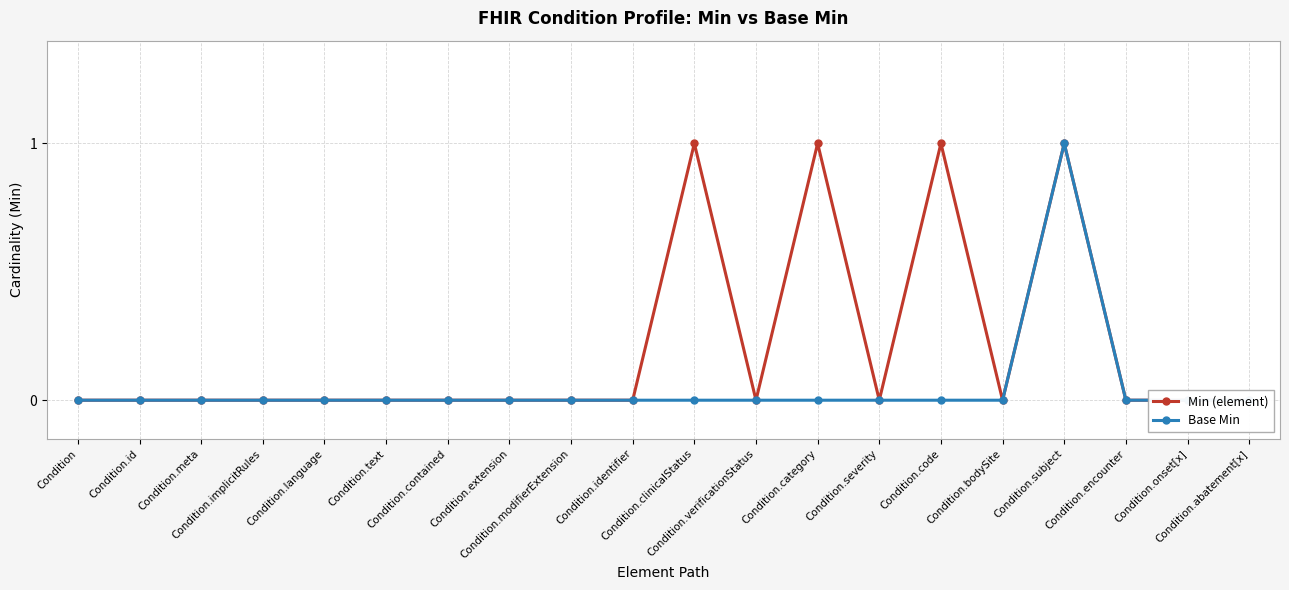

Is this an area chart (filled region under the line)?

No